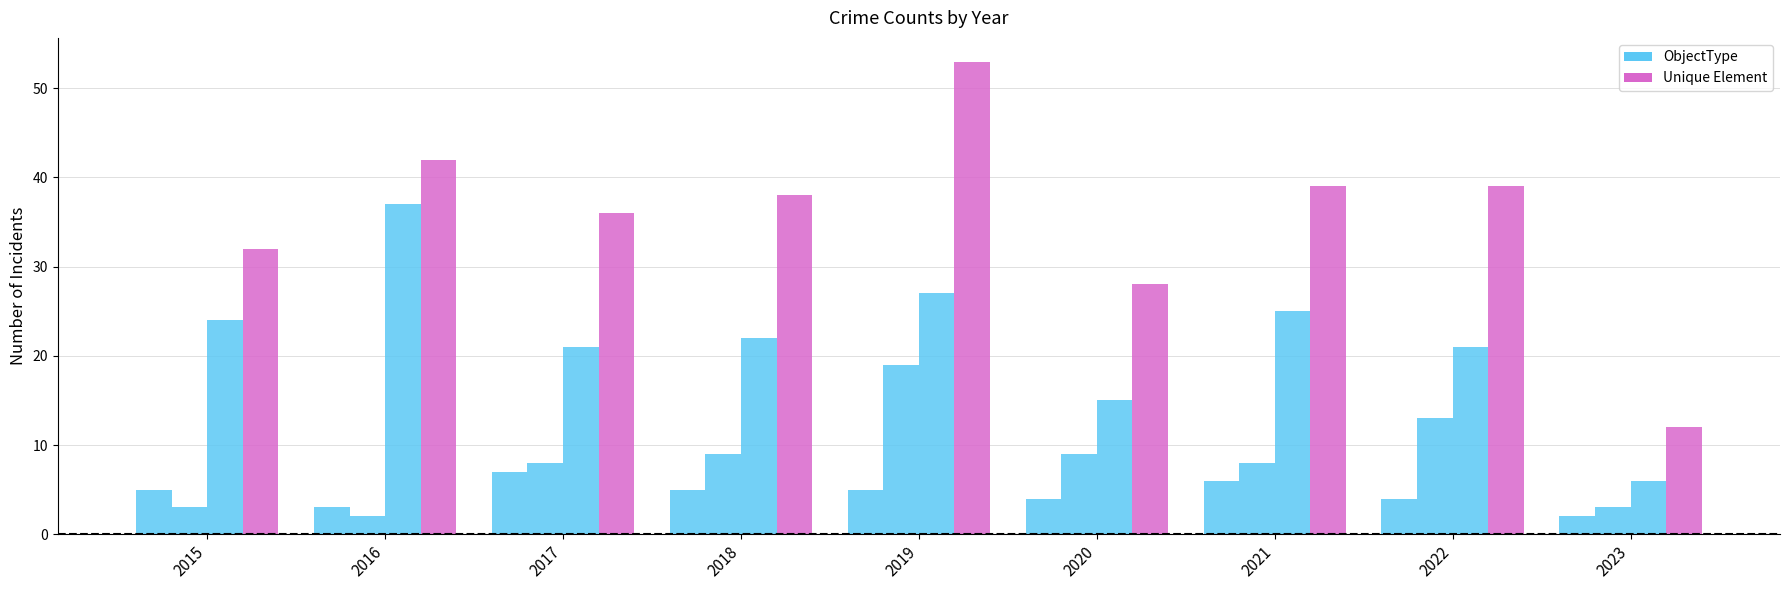

What is the difference between the highest and lowest values at 2023?

10